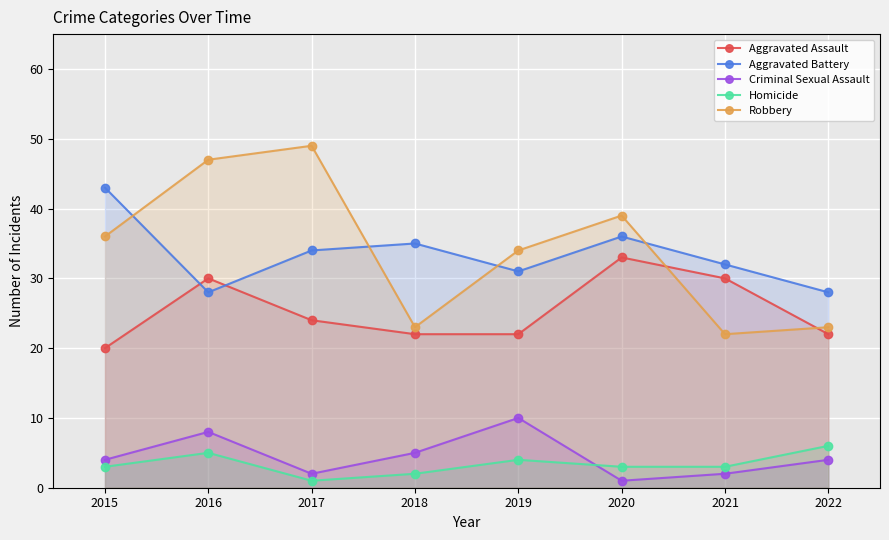

What are all the series names shown in the legend?

Aggravated Assault, Aggravated Battery, Criminal Sexual Assault, Homicide, Robbery